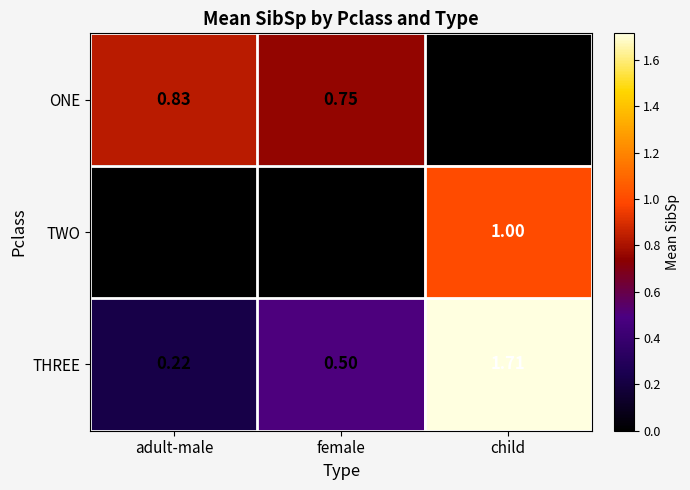

Rank the series by their average value, from lowest to highest.

TWO, ONE, THREE